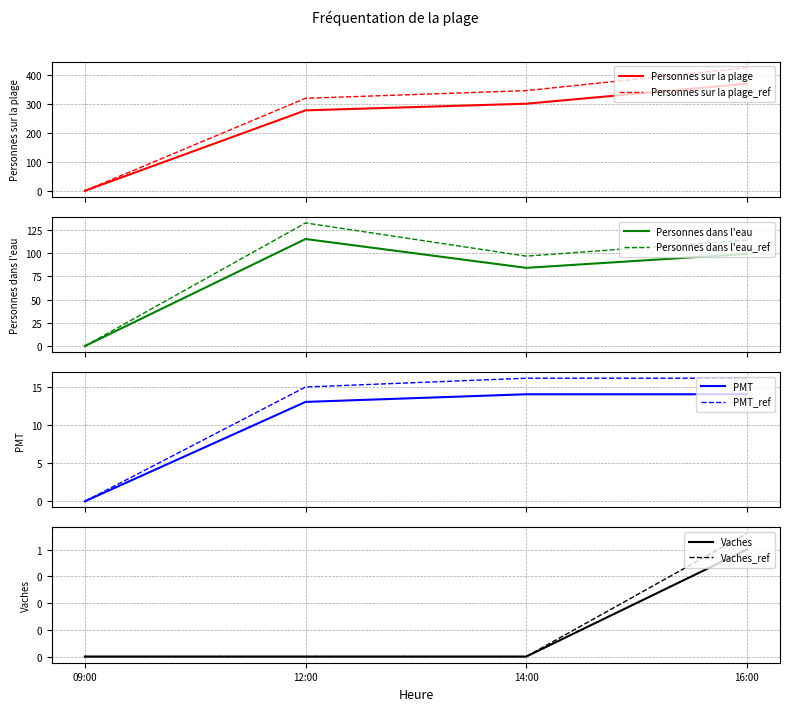

True or false: Personnes dans l'eau has more than 0 interior local peaks.

True